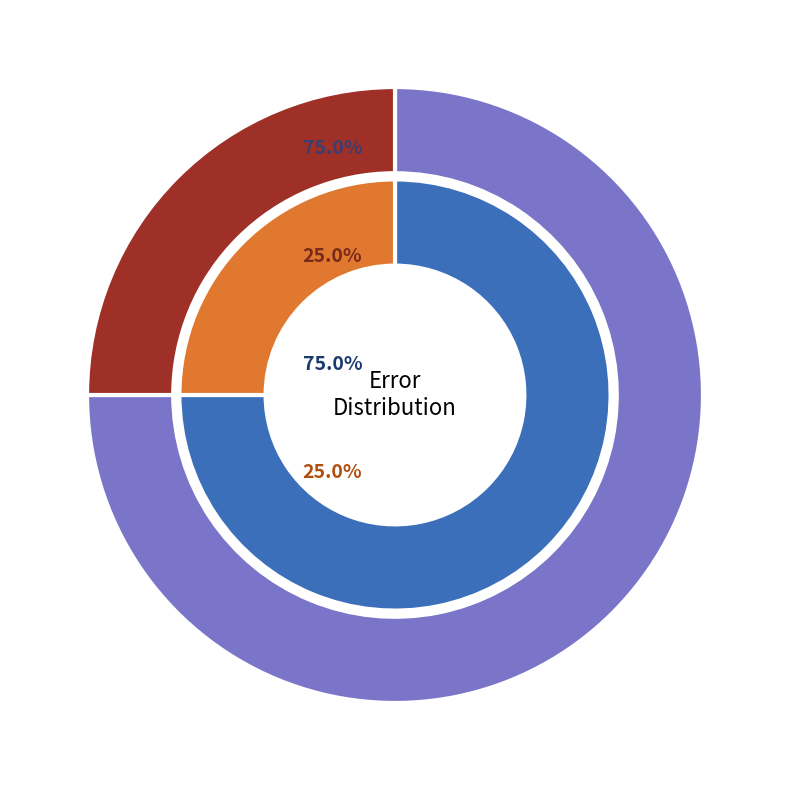

What is the ratio of the value at Capture Failed Stick movement detected to the value at Check whether propellers are installed?

0.3